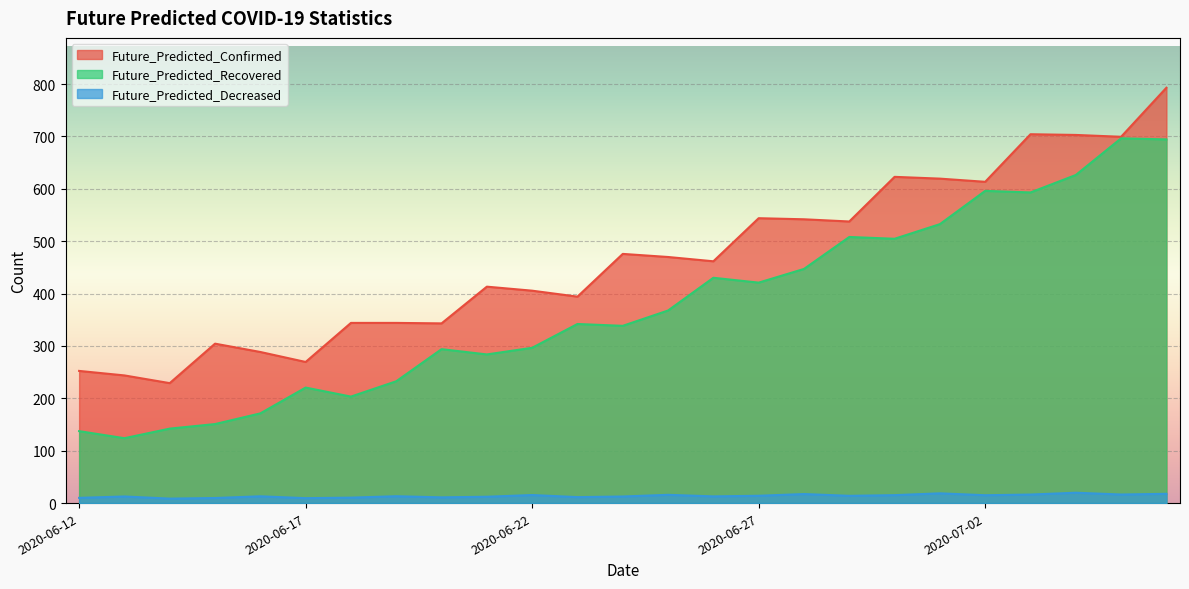

What is the difference between the maximum and minimum values in the Future_Predicted_Confirmed series?

563.9